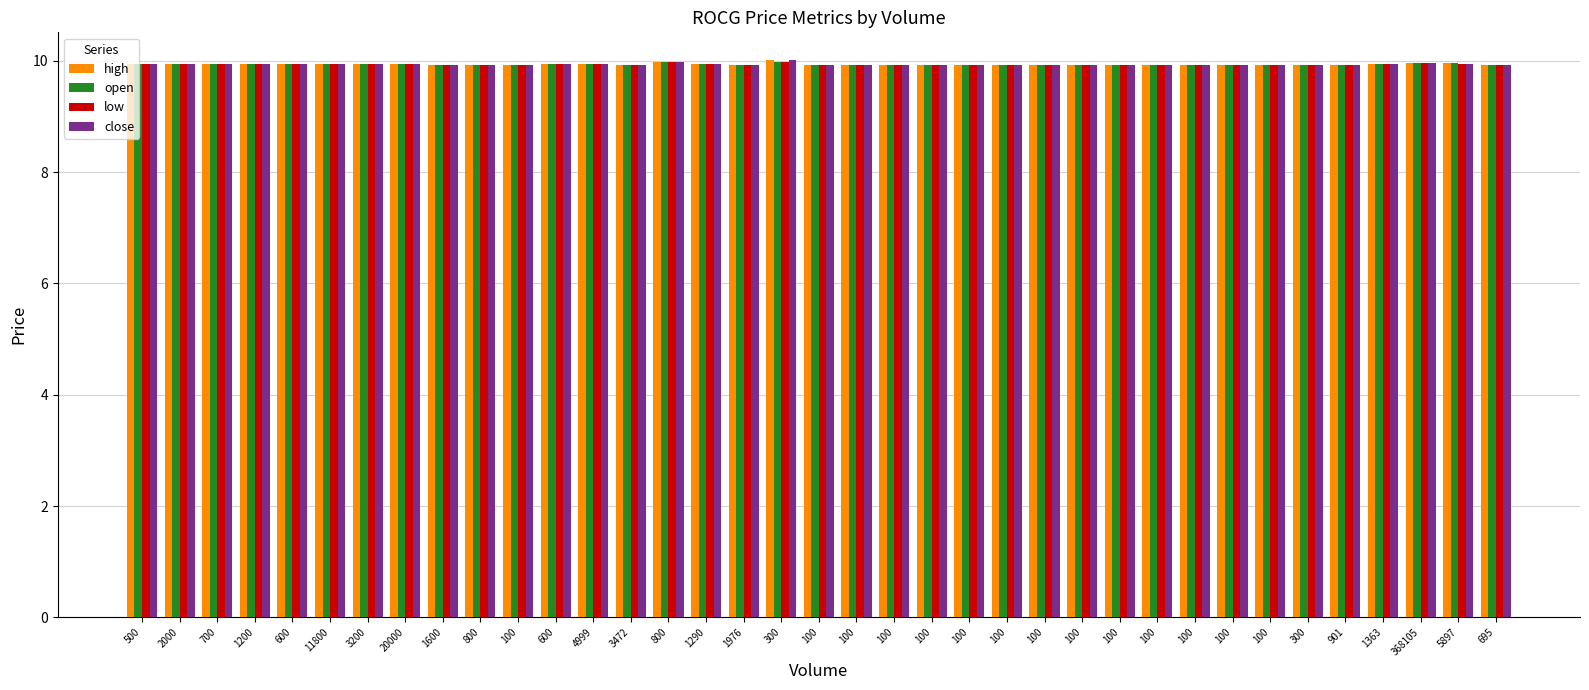

How many distinct data groups are displayed?

4